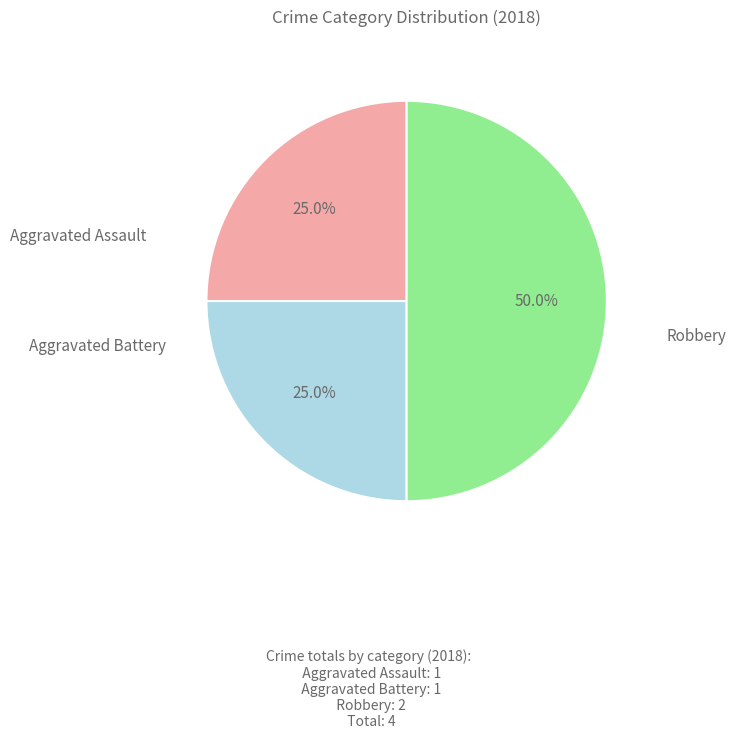

How much of the chart is everything except Aggravated Battery?

75.0%